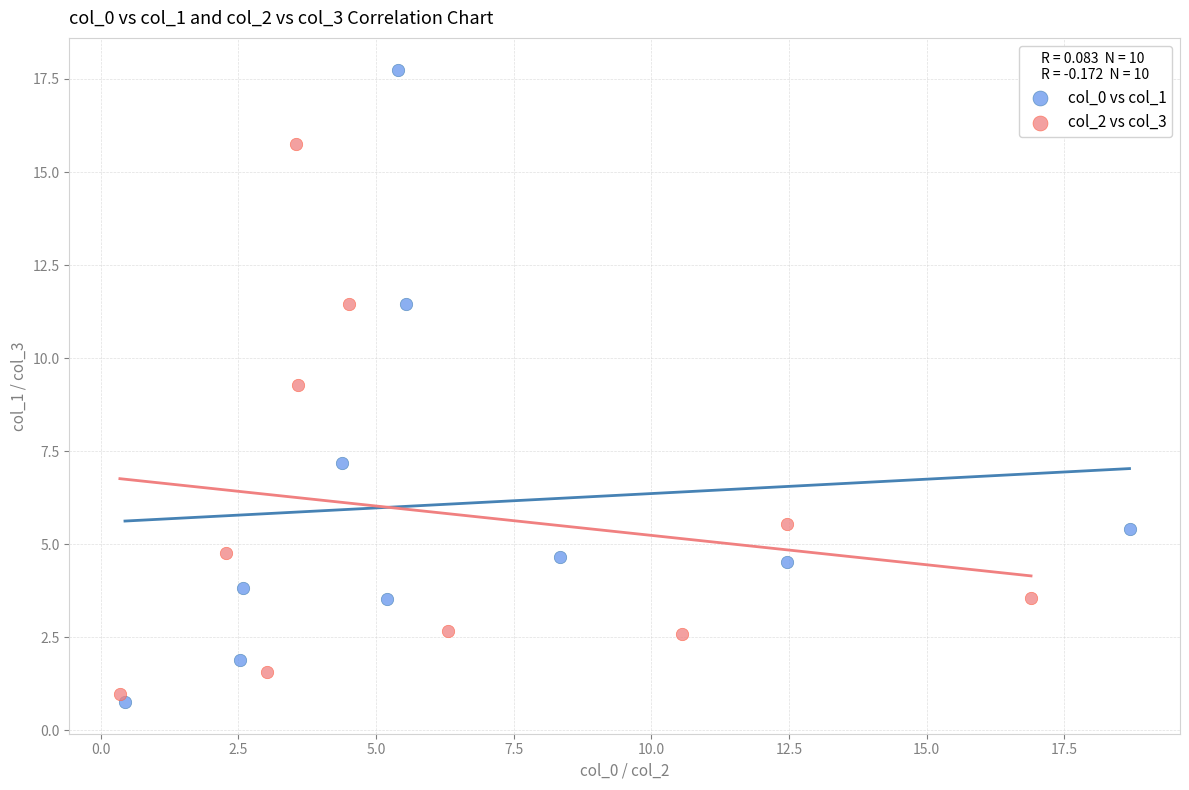

Which series has the widest spread of Y values?

col_0 vs col_1